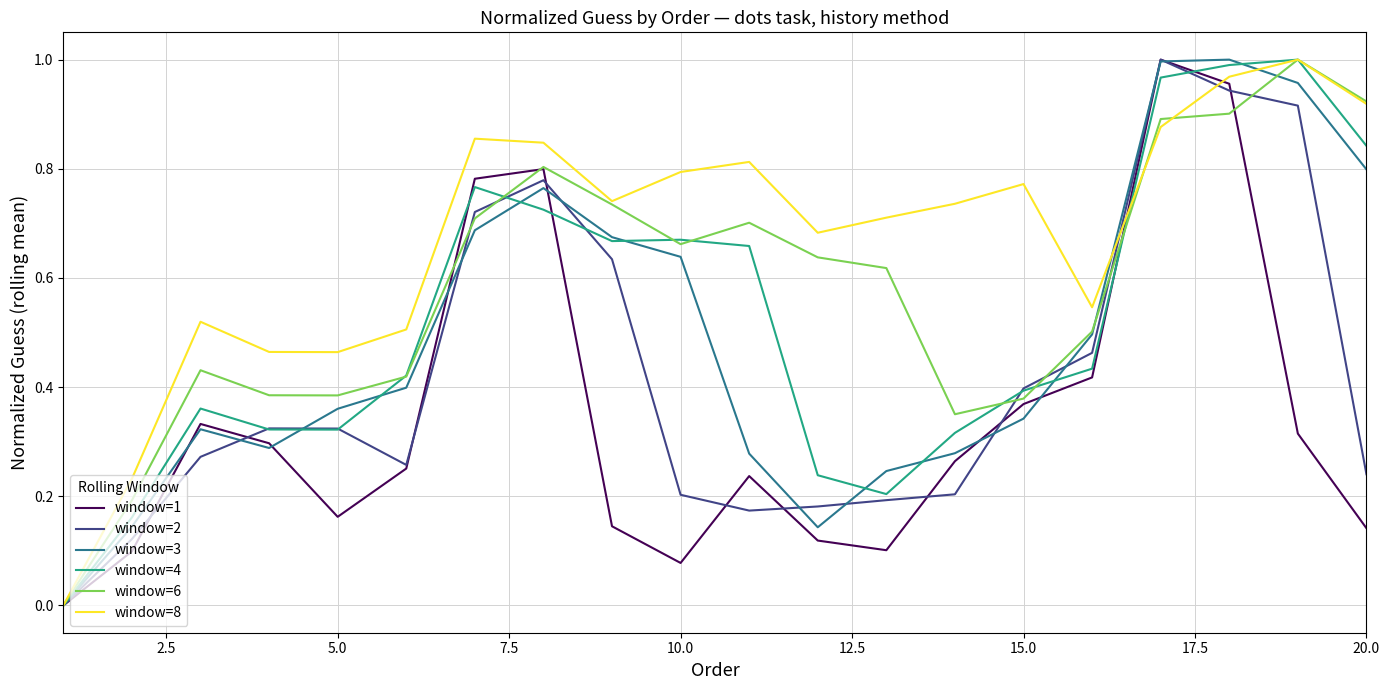

Which series has the largest total across all categories?

window=8